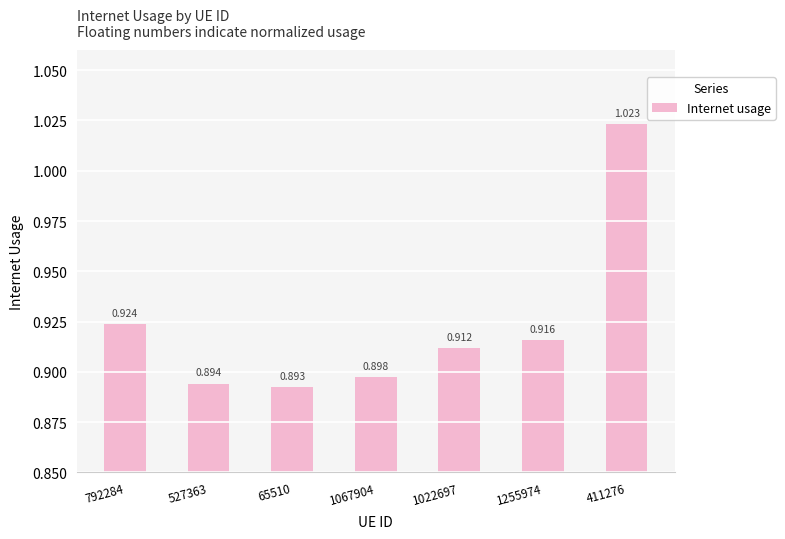

Are the bars grouped side by side (vs. stacked)?

No